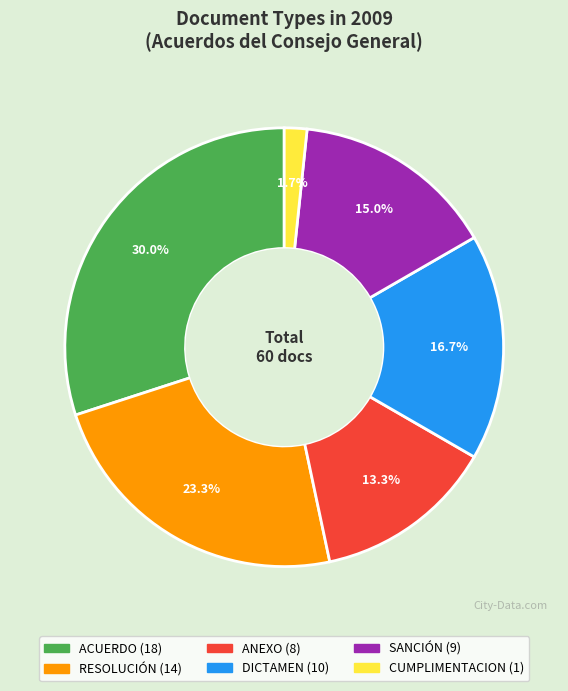

Is it true that ACUERDO is 30% of the pie?

True